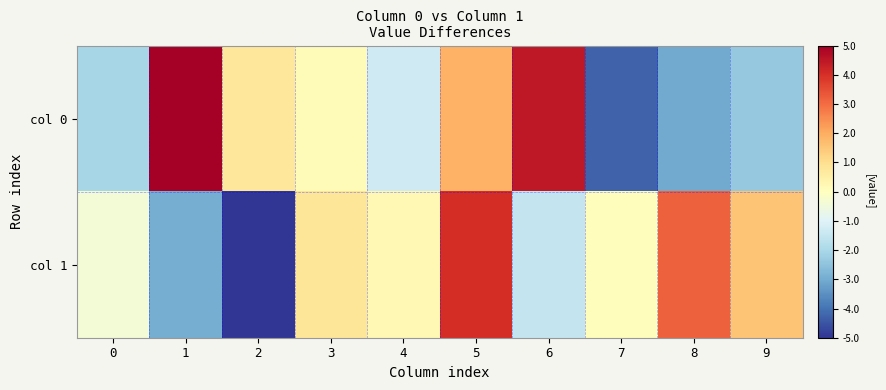

Reading right to left, list all the values displayed in this chart.

col 0: 9=-2.4	8=-3.0	7=-4.3	6=4.5	5=1.9	4=-1.3	3=0.1	2=0.8	1=5.7	0=-2.0
col 1: 9=1.6	8=3.2	7=0.1	6=-1.5	5=4.0	4=0.2	3=0.8	2=-5.0	1=-2.9	0=-0.4